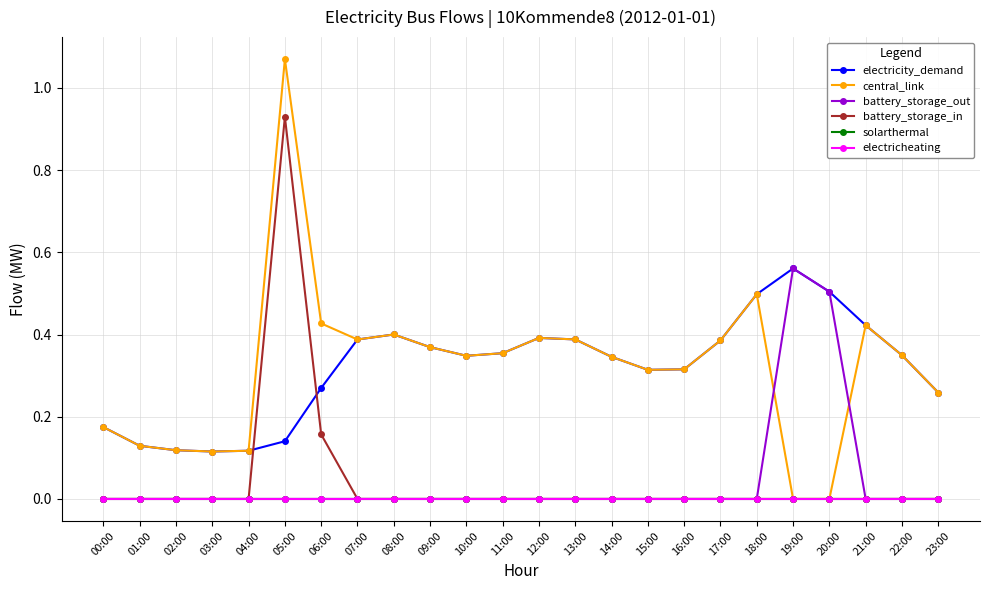

Is this an area chart (filled region under the line)?

No